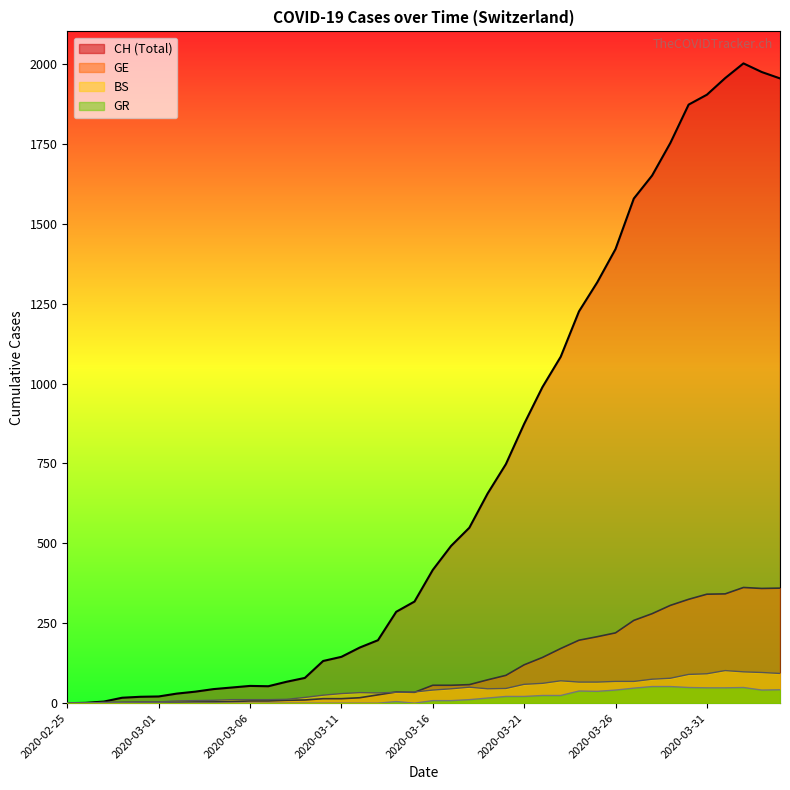

What is the sum of all CH values?

28149